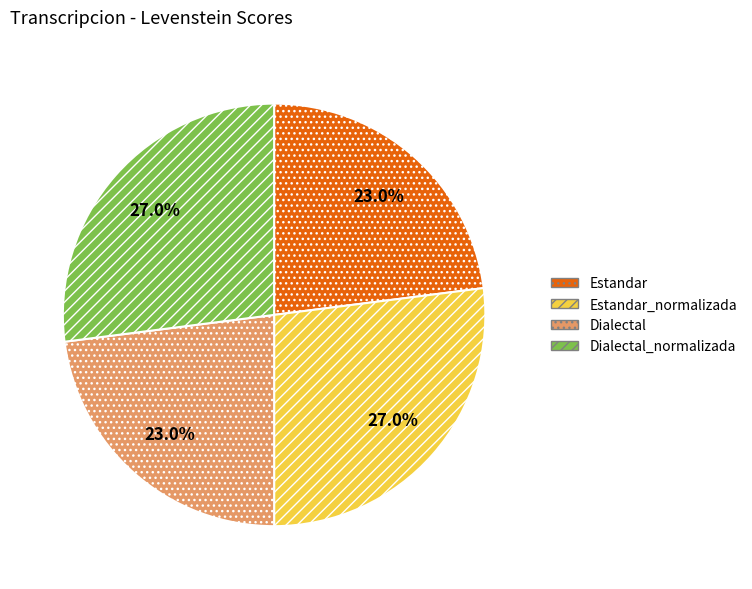

True or false: Estandar accounts for 29% of the total.

False